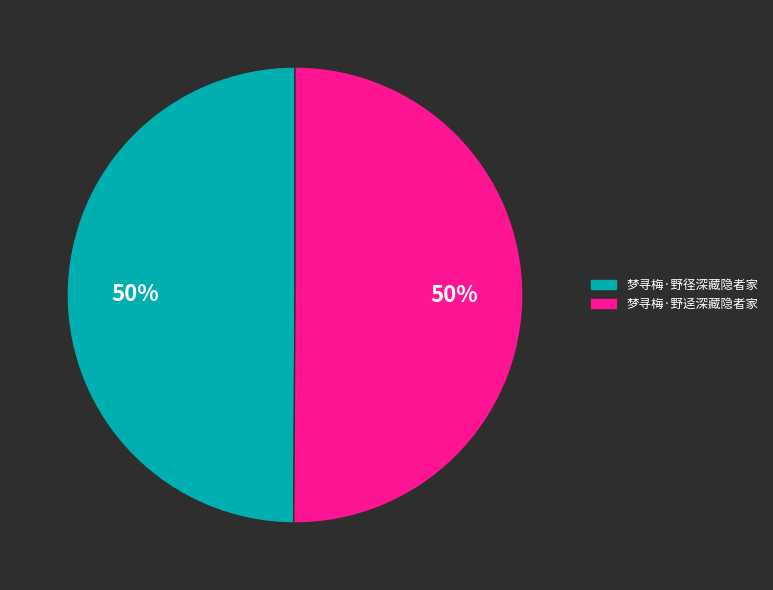

Combined, do 梦寻梅·野径深藏隐者家 and 梦寻梅·野迳深藏隐者家 account for over 50%?

Yes